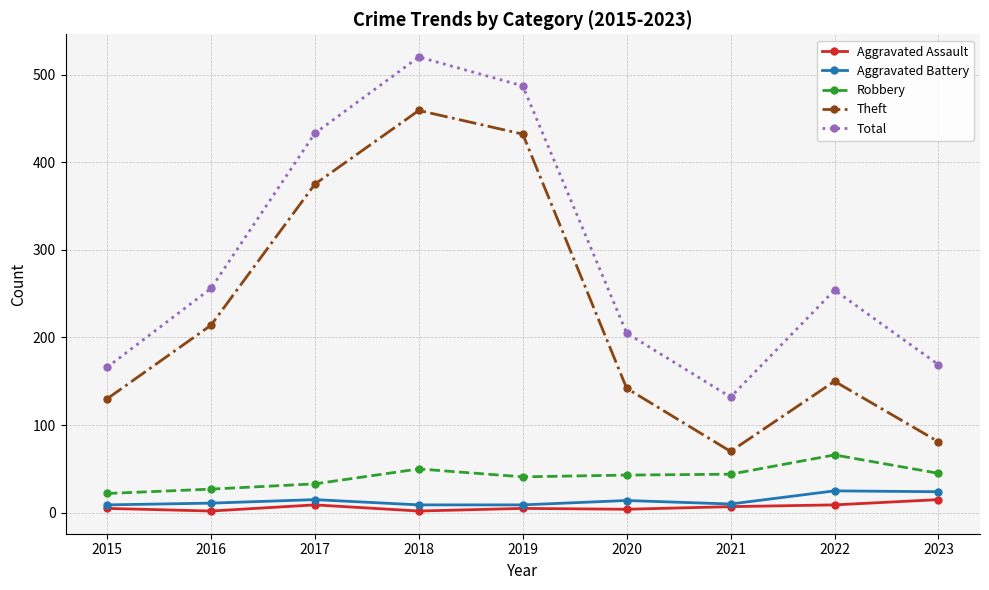

At which category does the chart reach its peak across all series?

2018